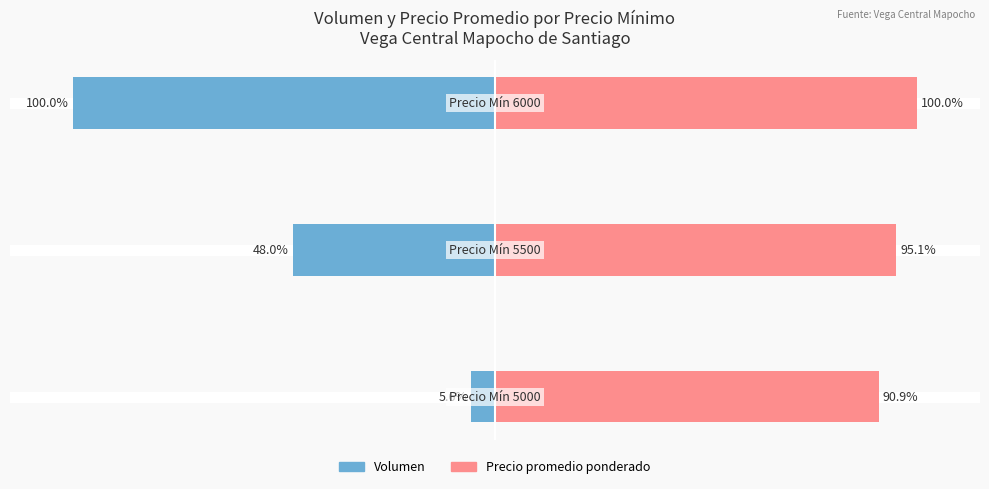

What is the sum of all Precio promedio ponderado values?

286.0